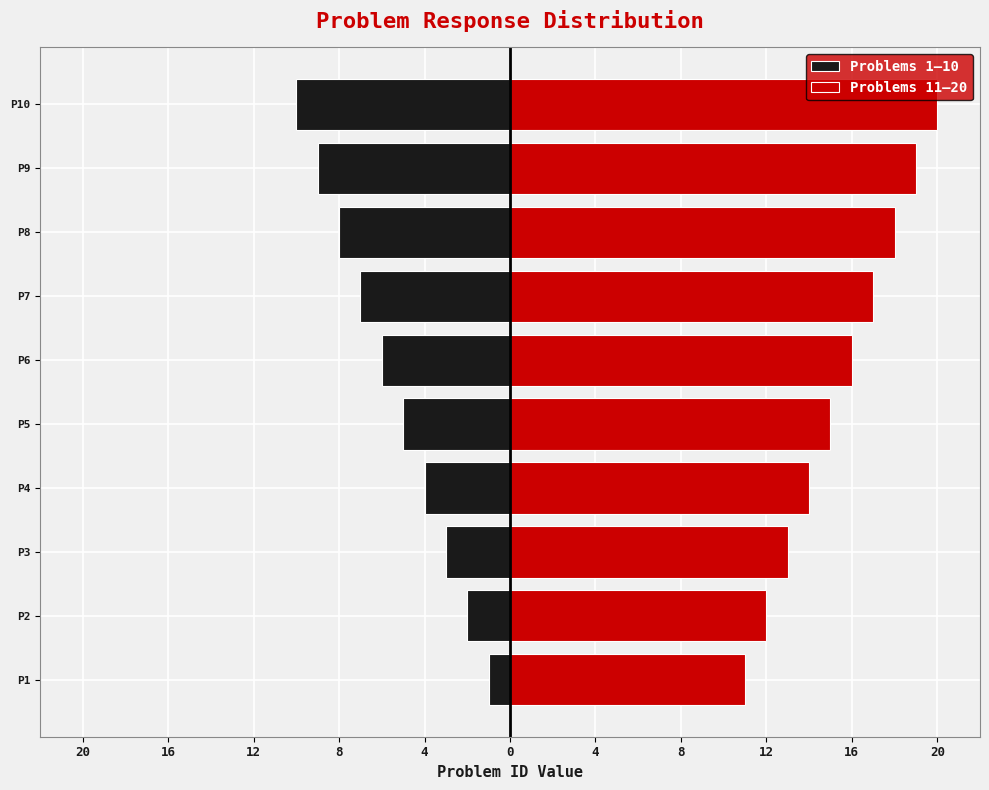

What is the minimum value for Problems 1–10?

-10